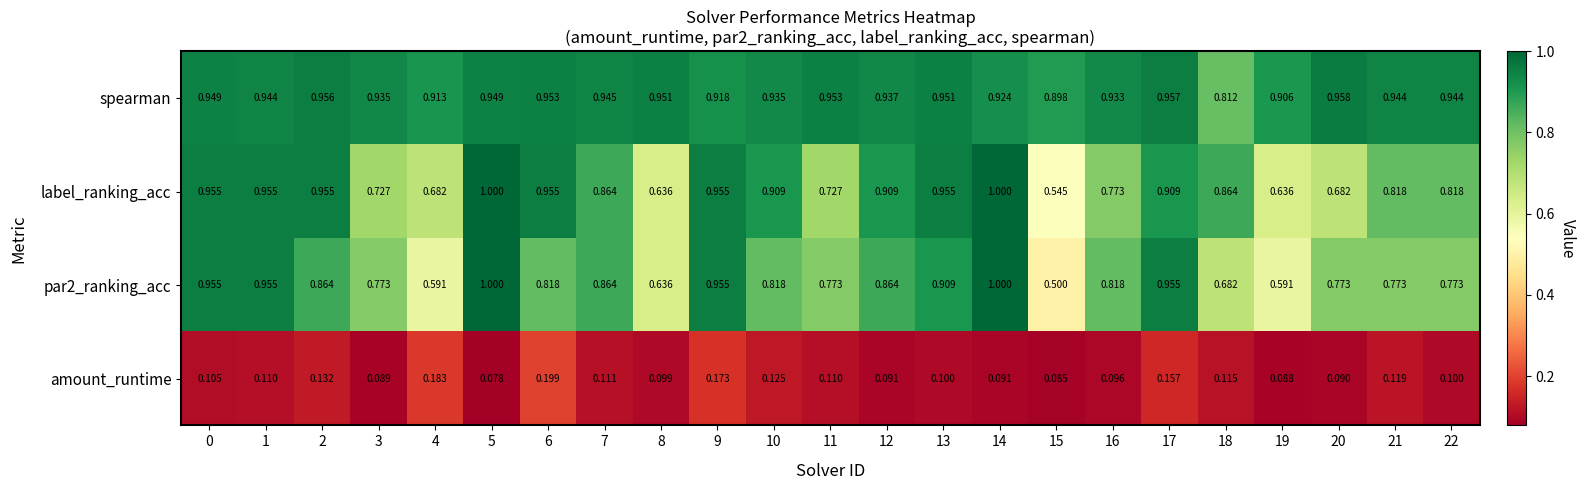

Which series has the largest total across all categories?

spearman